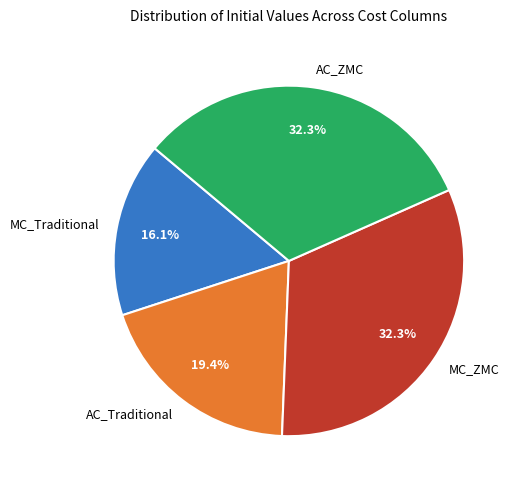

How many segments does this pie chart have?

4